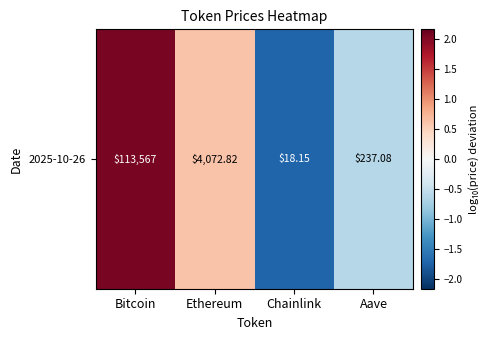

Is it true that the value at Chainlink is -1.1?

False